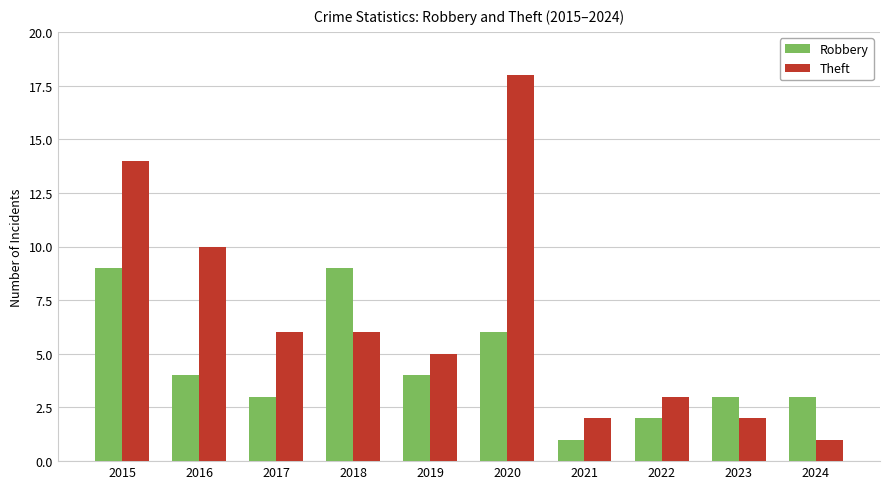

Read the Robbery value at 2023.

3